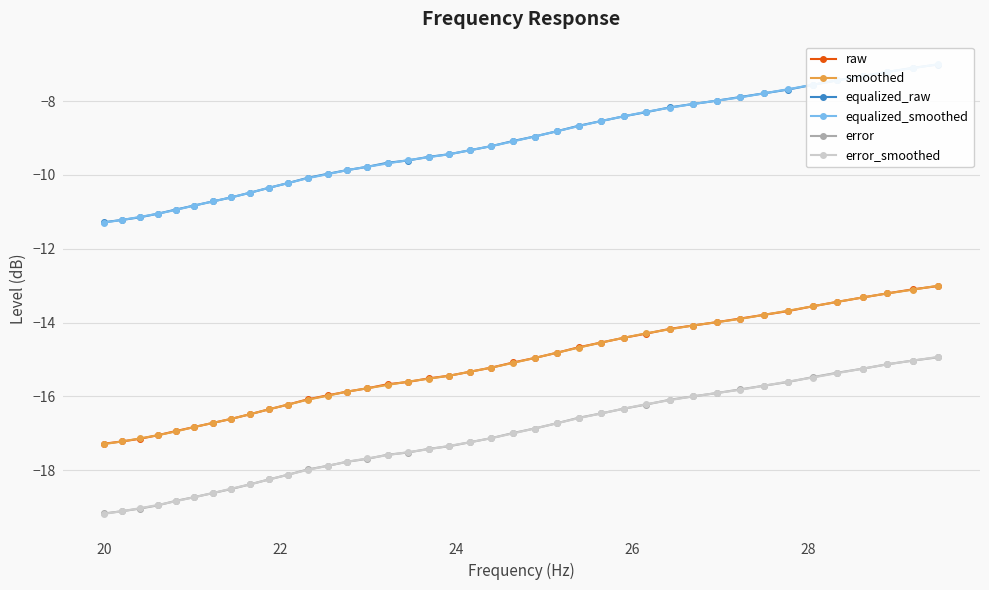

True or false: smoothed and error_smoothed intersect in this chart.

False